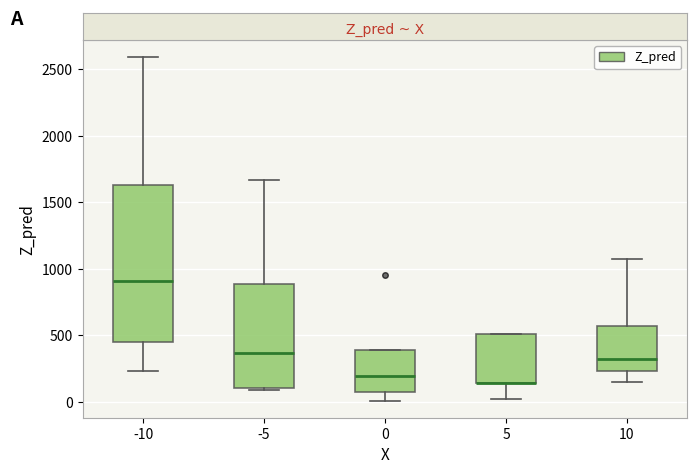

Reading left to right, read every box against the y-axis: the position of its median line, the range the box covers, and the ends of its whiskers. The values are not printed on the chart, so give them approximately, as read against the axis.

-10: median 900, box 450 to 1650, whiskers 250 to 2600
-5: median 350, box 100 to 900, whiskers 100 to 1650
0: median 200, box 50 to 400, whiskers 0 to 400
5: median 150 (drawn on the box's lower edge), box 150 to 500, whiskers 0 to 500
10: median 300, box 250 to 550, whiskers 150 to 1050